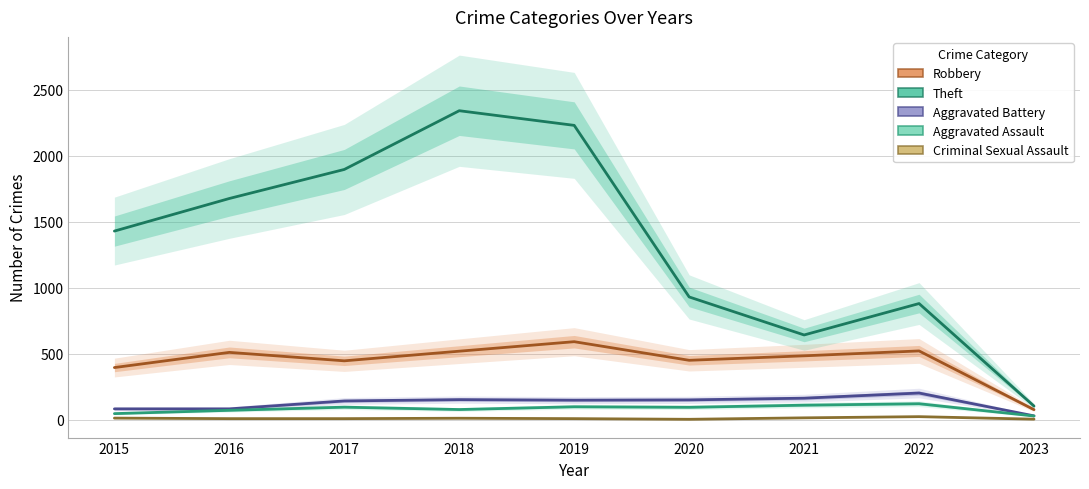

At which category is the sum across all series the highest?

2018